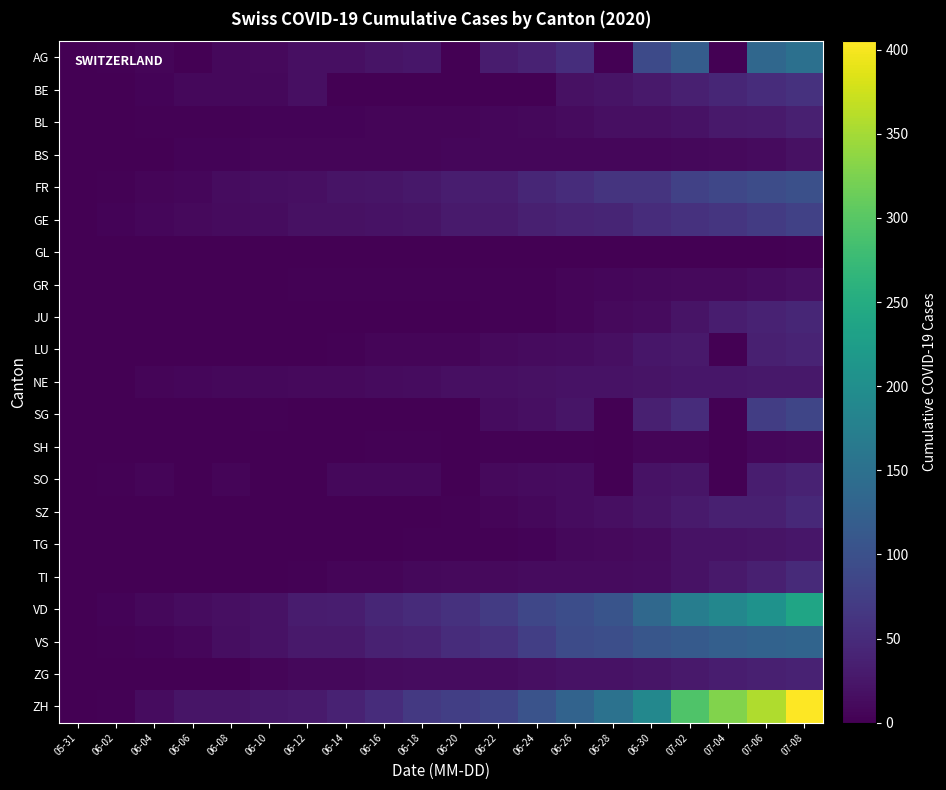

Which series changed the most between 06-18 and 06-30?

ZH